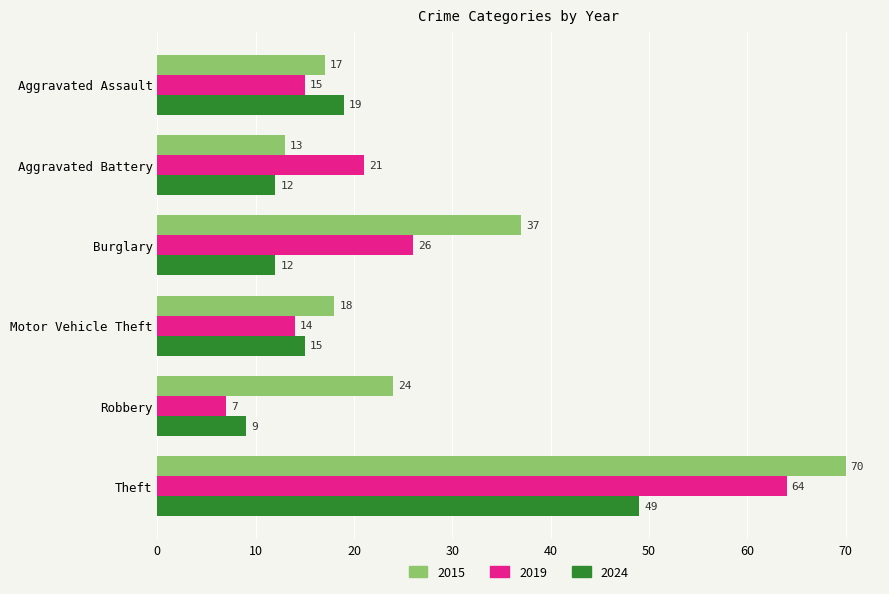

What value does the 2019 series have at Theft?

64